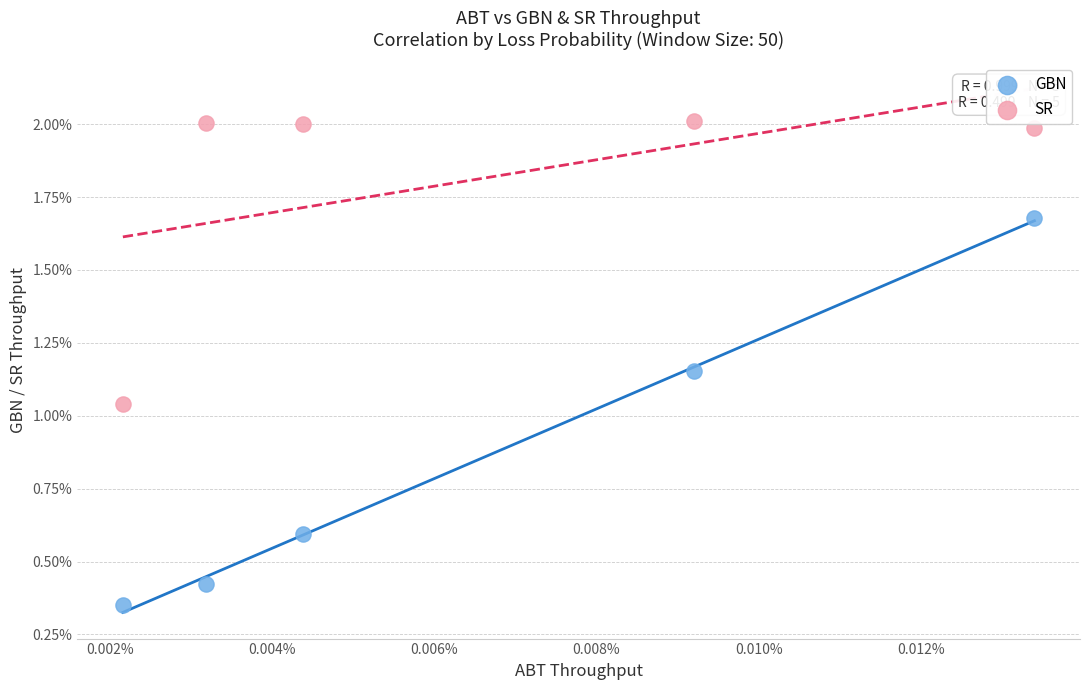

Which series has the largest Y range (max minus min)?

GBN